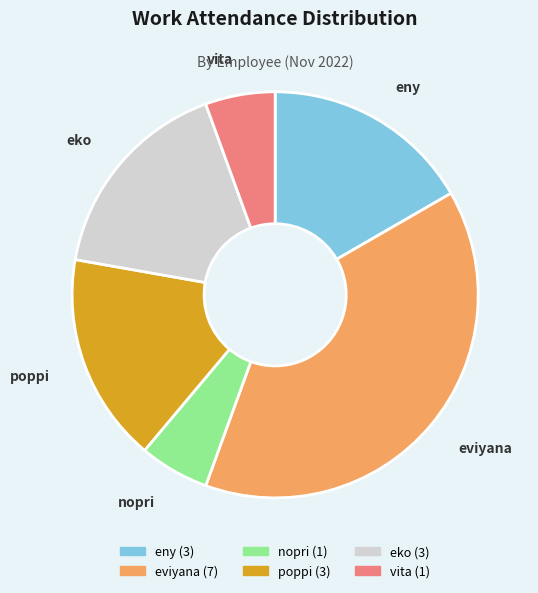

How many segments does this pie chart have?

6